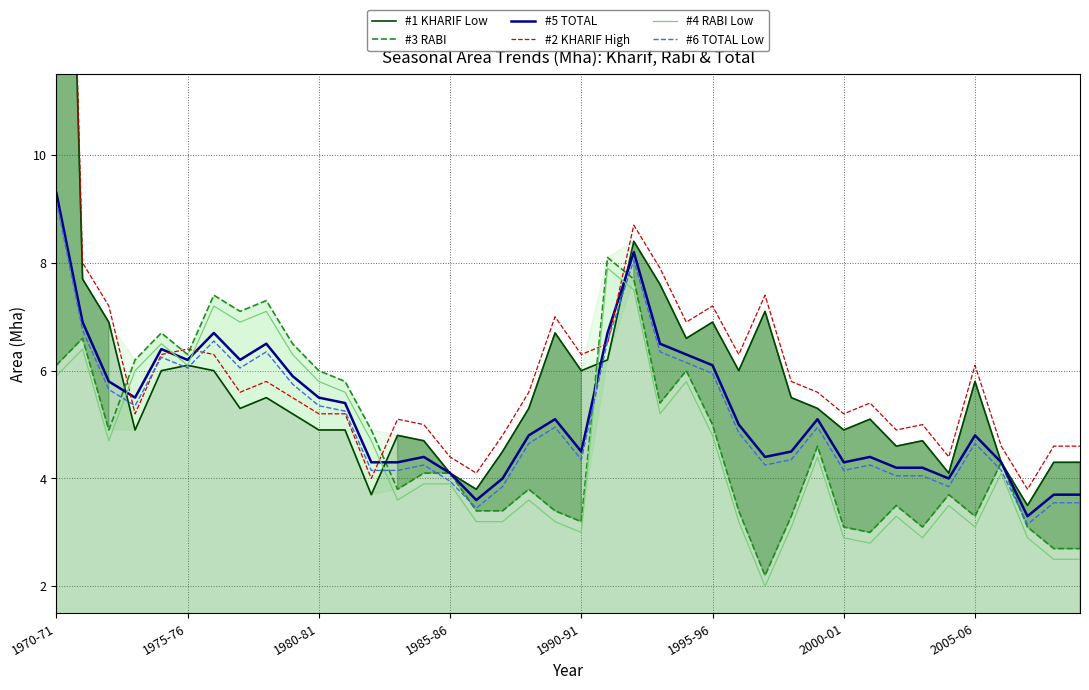

Which series has the largest total across all categories?

#2 KHARIF High